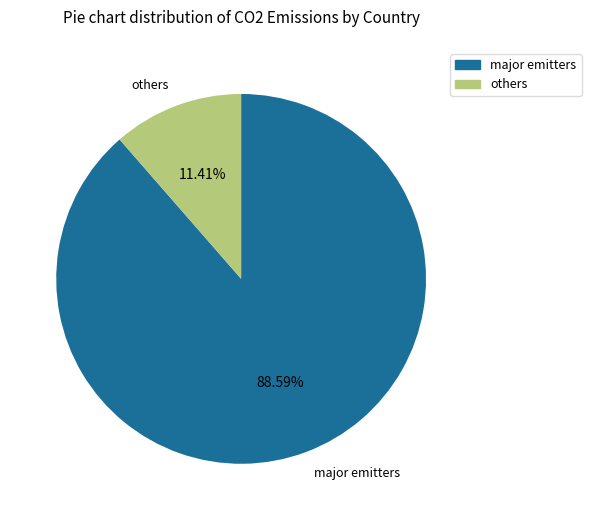

Is there any slice that represents more than half of the pie?

Yes